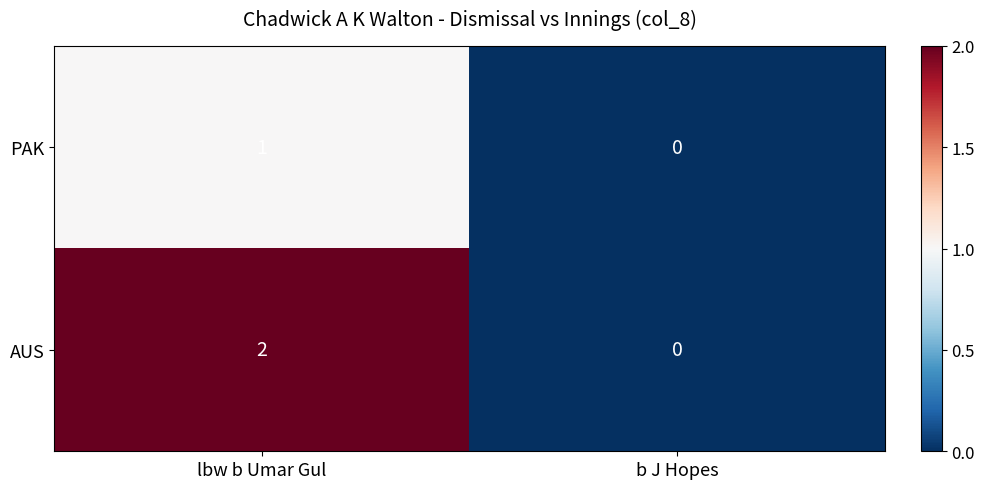

How many values in PAK are above zero?

1